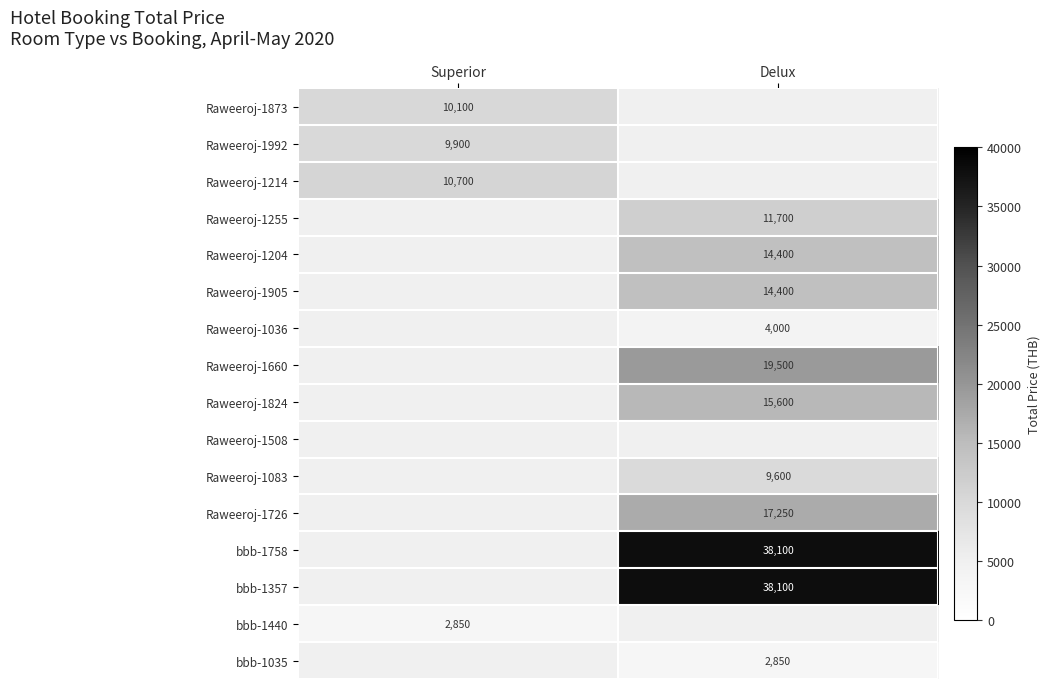

Between Superior and Delux, which is larger?

Delux